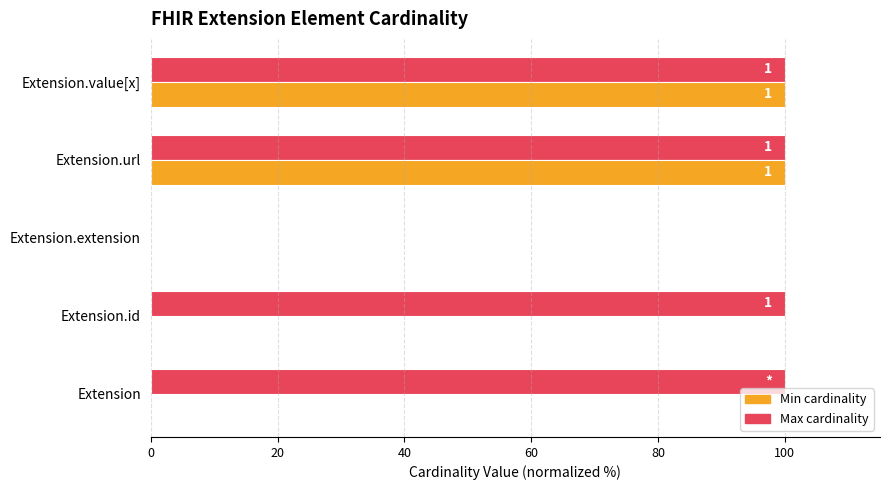

What are all the series names shown in the legend?

Min cardinality, Max cardinality